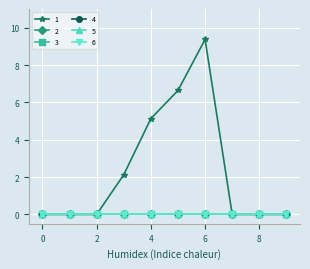

Does the chart have visible grid lines?

Yes